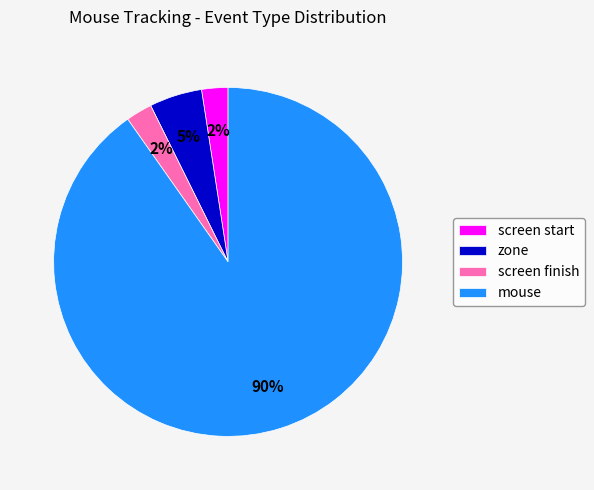

How many slices are in this pie chart?

4